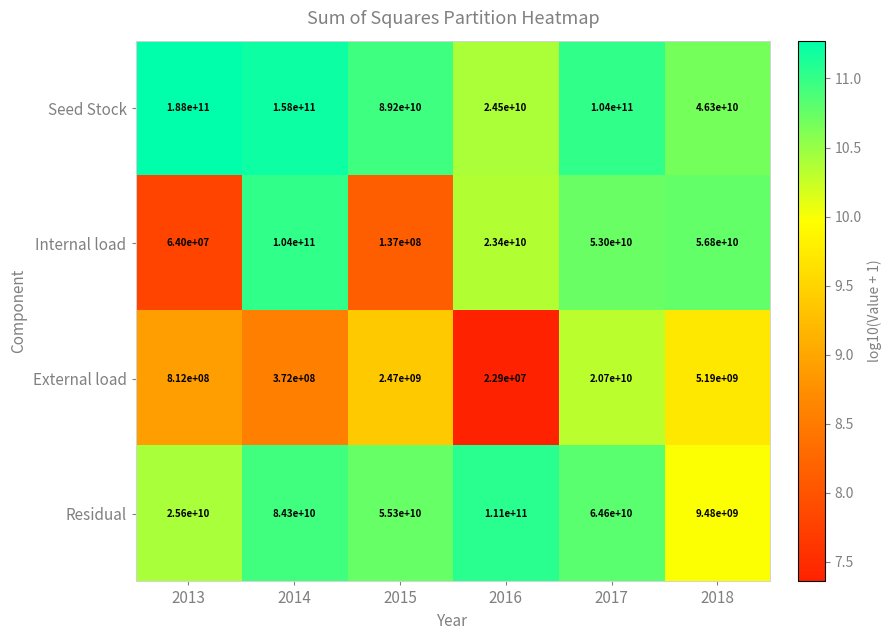

Where is Seed Stock nearest to the value 106250000000?

2017